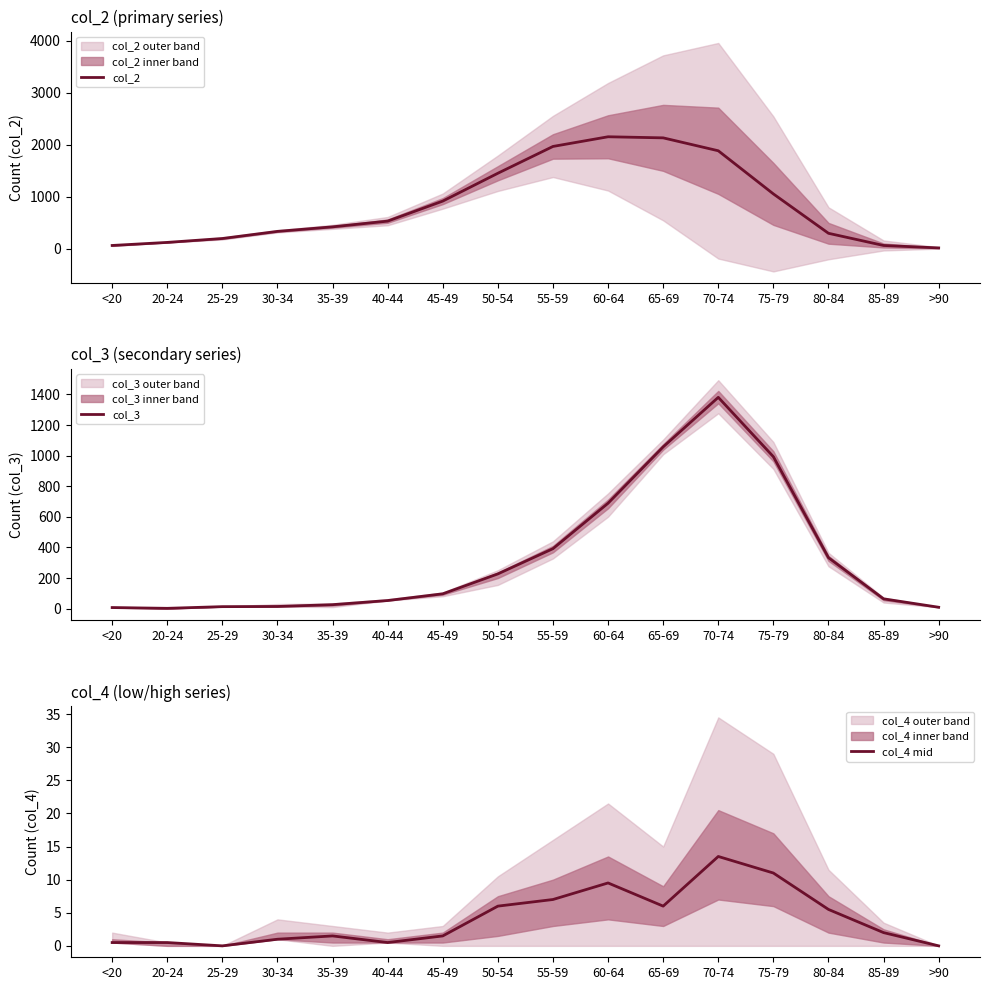

What is the difference between the second highest and second lowest values in the col_3 series?

1050